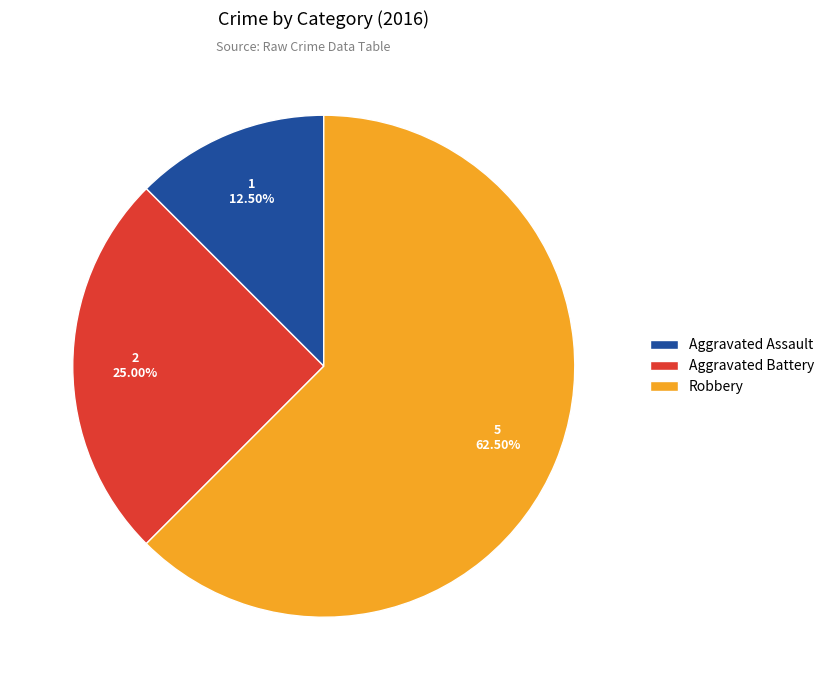

How many segments does this pie chart have?

3